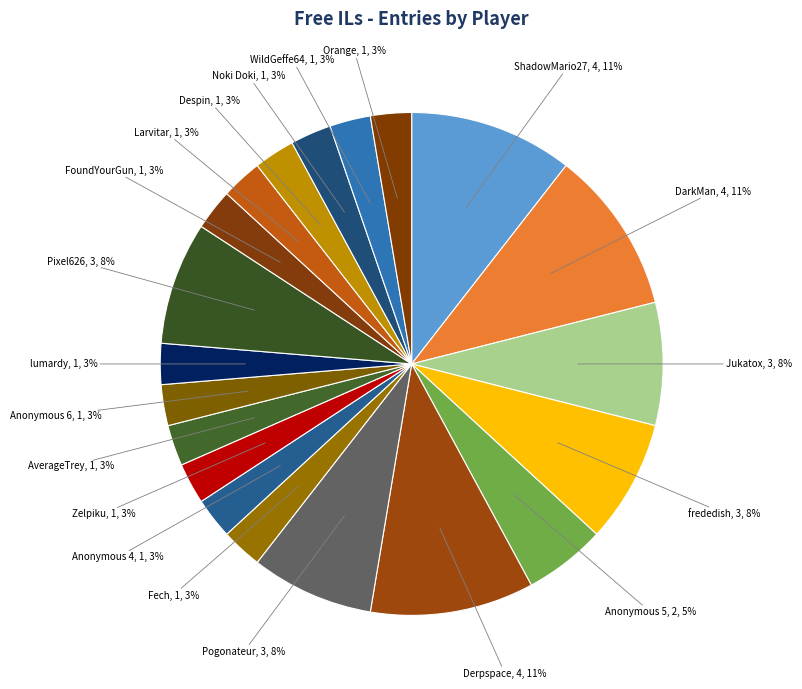

Is there a majority slice in this chart?

No